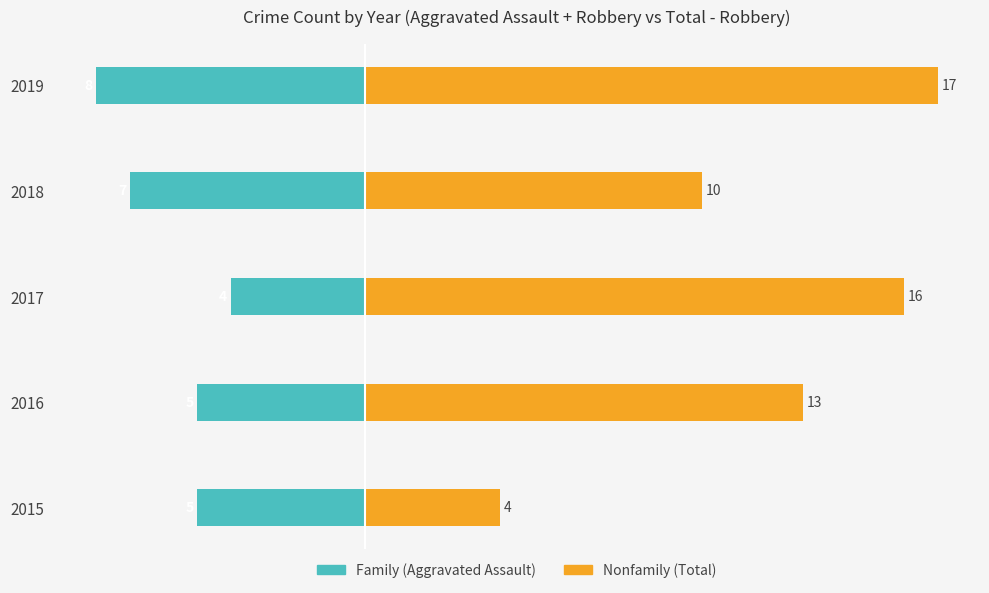

Reading left to right, list all the values displayed in this chart.

Family: -5	-5	-4	-7	-8
Nonfamily: 4	13	16	10	17